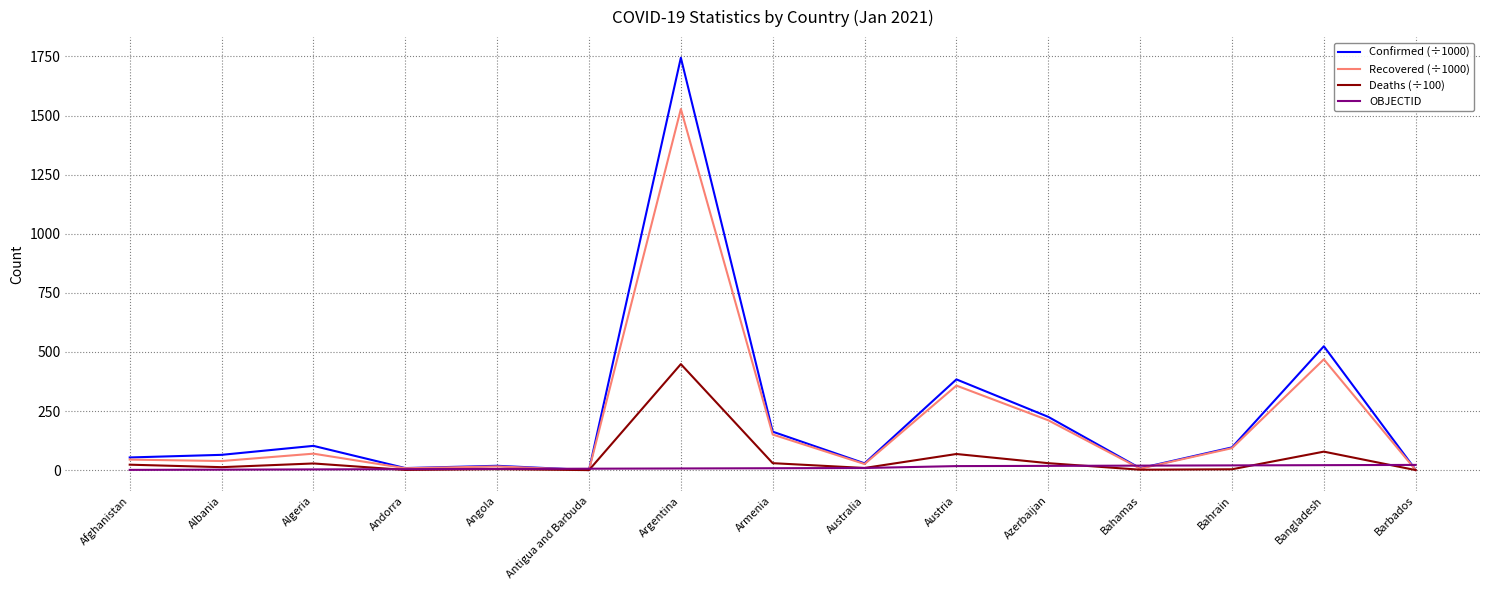

The value of Recovered (÷1000) at Albania is 38.4. True or false?

True